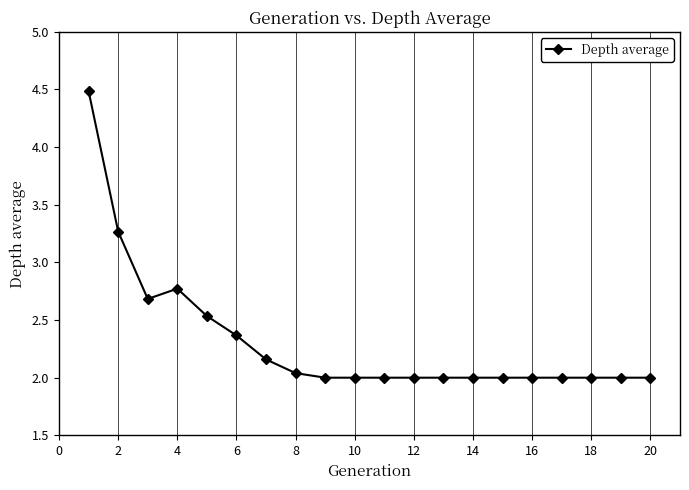

What is the greatest value displayed?

4.5